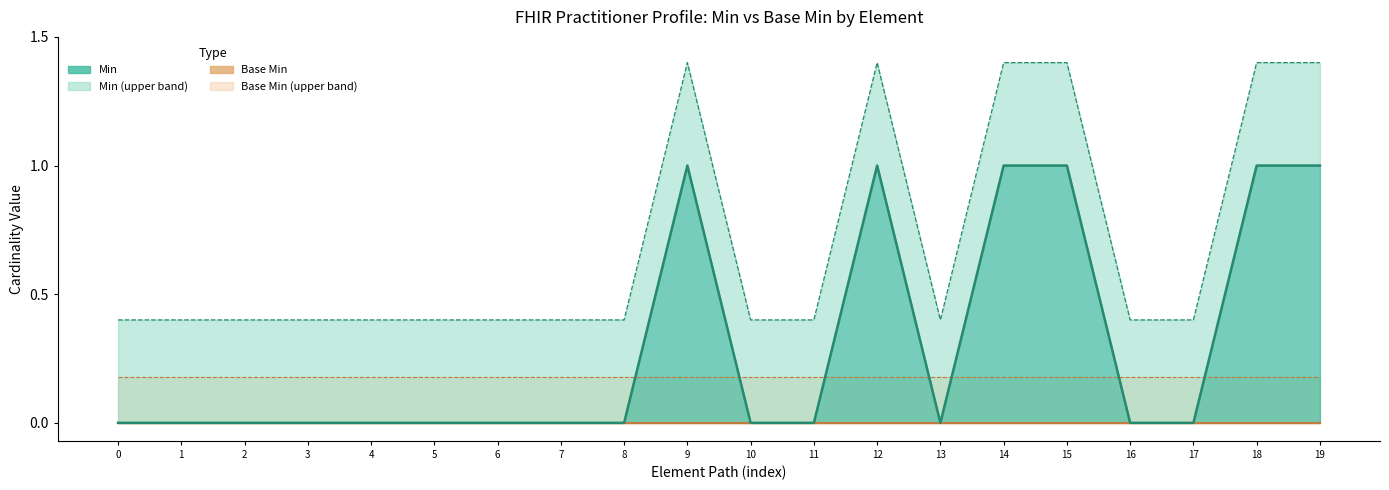

Count the number of values greater than 0.

6